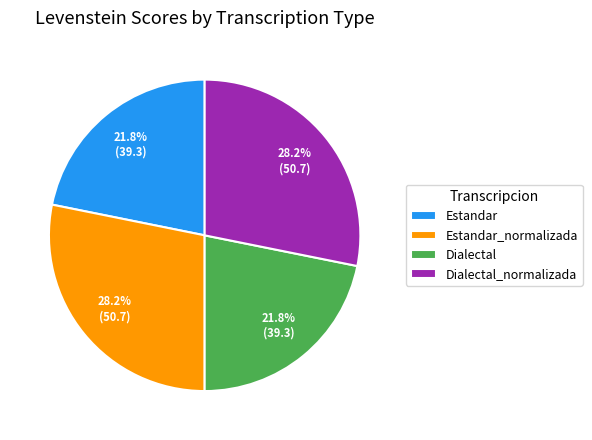

Does any single category account for the majority?

No